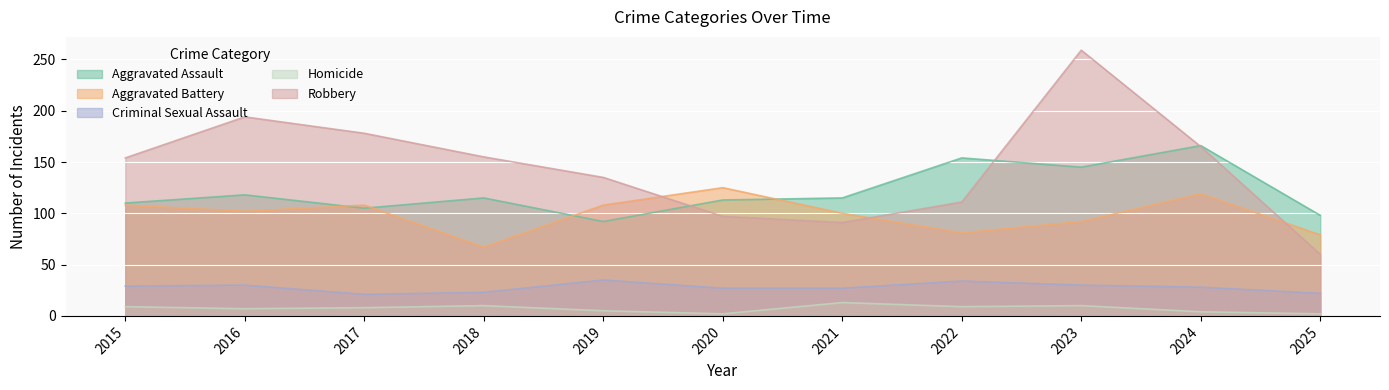

At which category does Robbery reach its first local valley?

2021